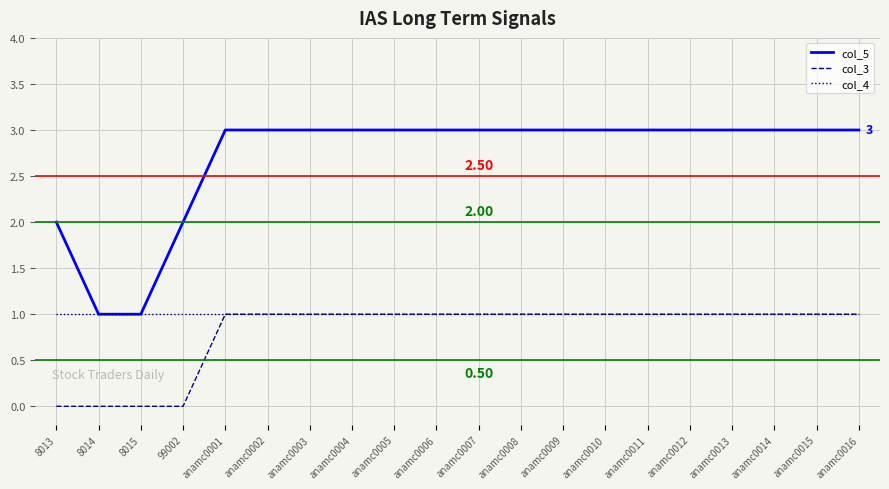

Which series has the largest total across all categories?

col_5